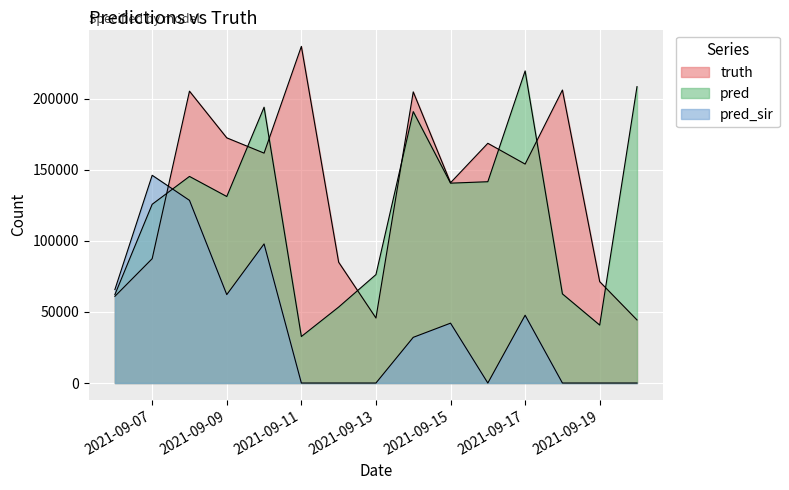

Is the value of pred_sir at 2021-09-12 greater than the value of pred at 2021-09-07?

No